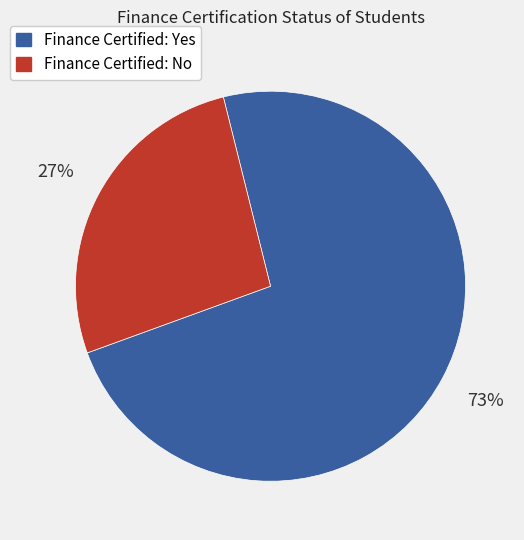

To the nearest percent, what is the average slice percentage?

50%